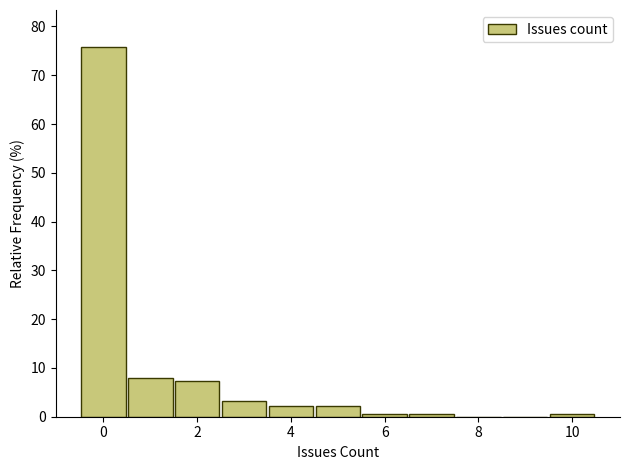

Over which range of the x-axis is the bar tallest?

-0.5 to 0.5